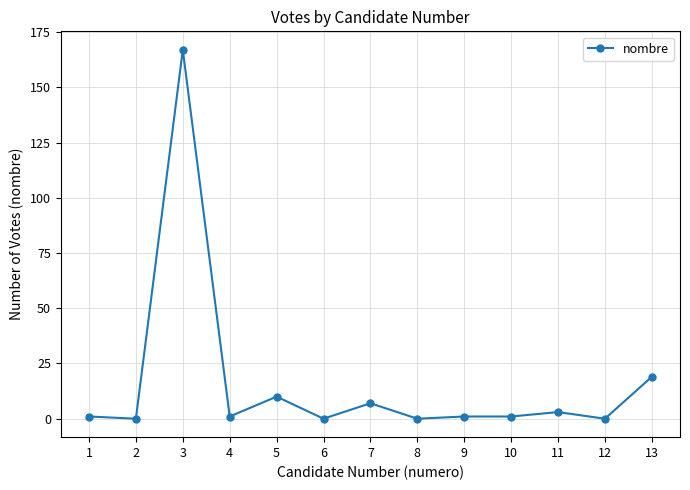

What is the sum of the values at 5 and 13?

29